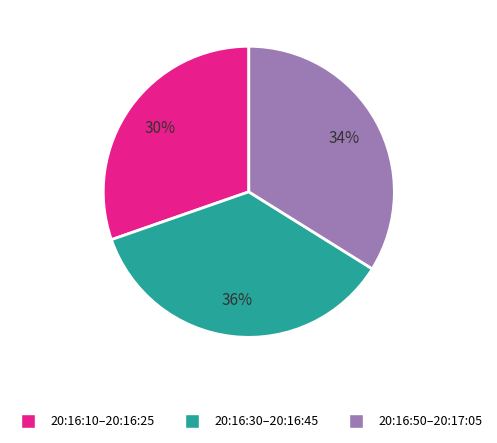

To the nearest percent, what is the difference between the 20:16:30–20:16:45 and 20:16:50–20:17:05 slice percentages?

2%